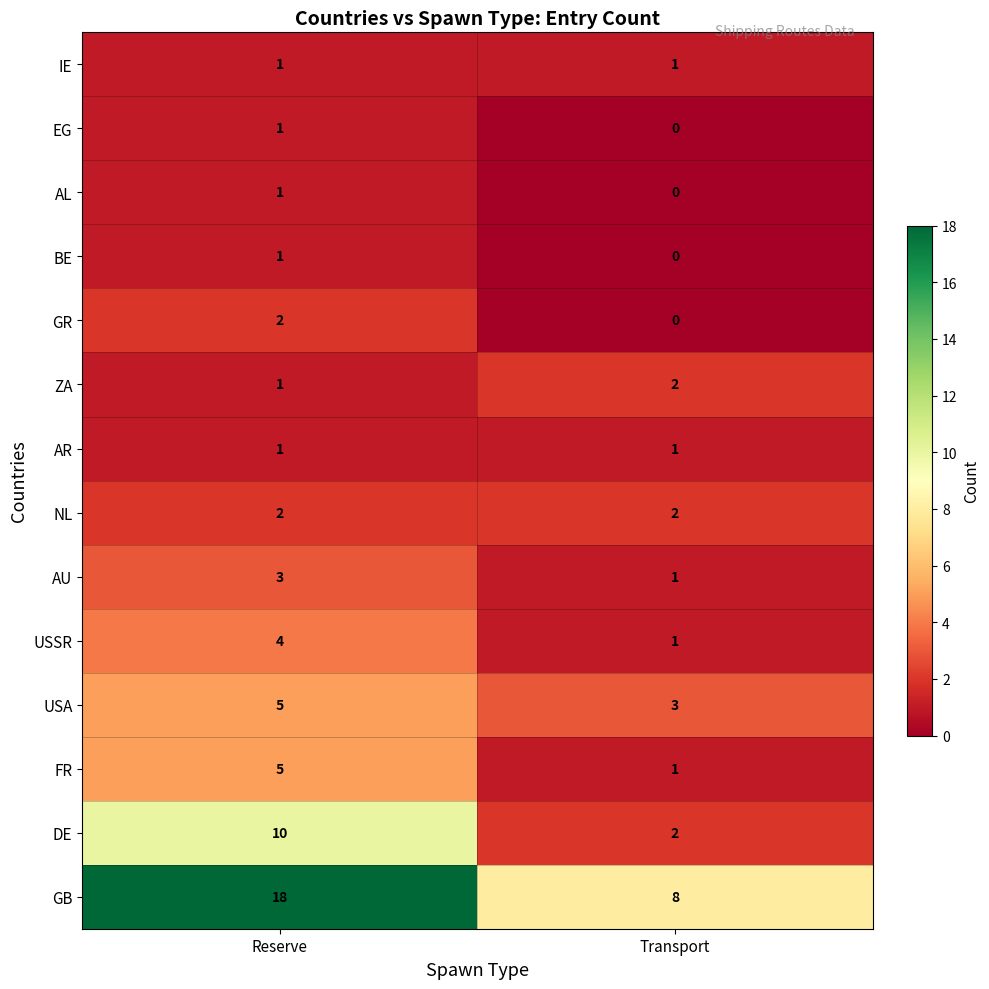

Reading left to right, extract all data points from this chart.

IE: Reserve=1	Transport=1
EG: Reserve=1	Transport=0
AL: Reserve=1	Transport=0
BE: Reserve=1	Transport=0
GR: Reserve=2	Transport=0
ZA: Reserve=1	Transport=2
AR: Reserve=1	Transport=1
NL: Reserve=2	Transport=2
AU: Reserve=3	Transport=1
USSR: Reserve=4	Transport=1
USA: Reserve=5	Transport=3
FR: Reserve=5	Transport=1
DE: Reserve=10	Transport=2
GB: Reserve=18	Transport=8